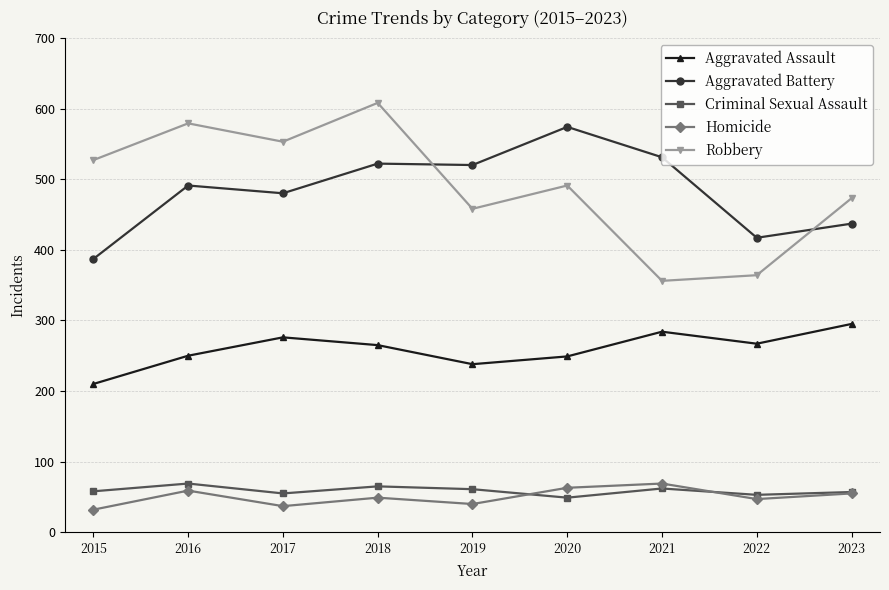

What is the spread (max minus min) of values at 2017?

516